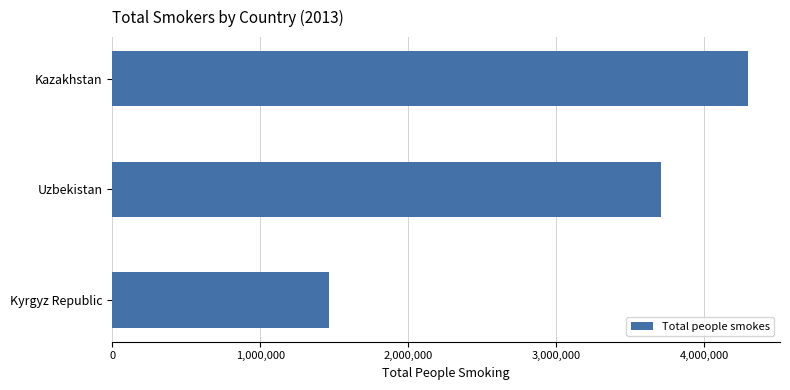

Which category has the lowest value across all series?

Kyrgyz Republic